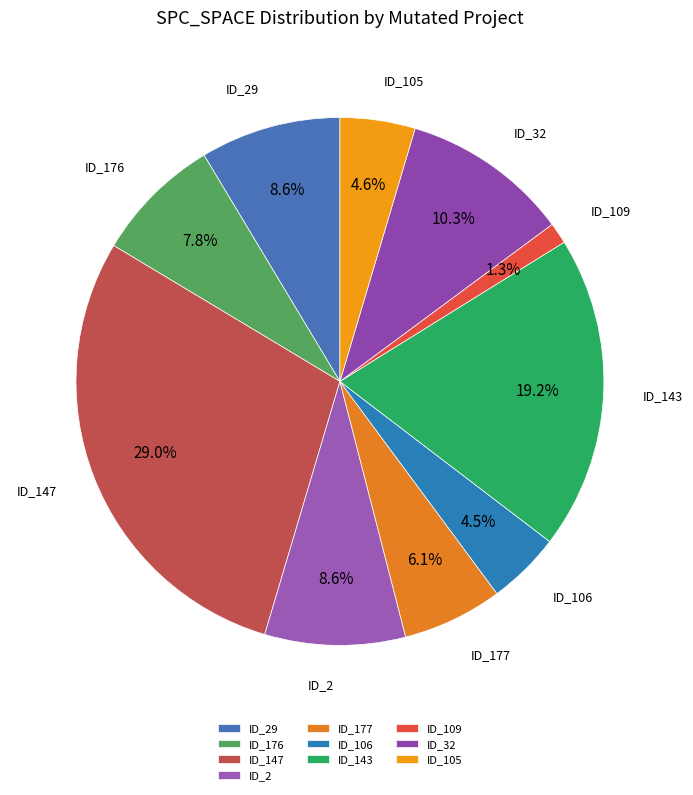

What is the total percentage of ID_32 and ID_147?

39.3%